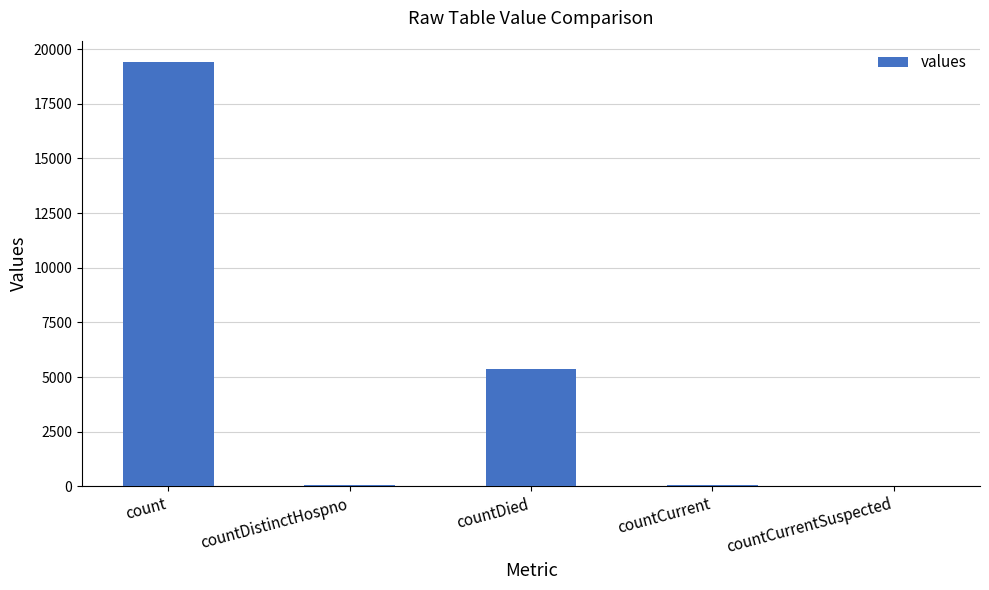

How many distinct data groups are displayed?

1